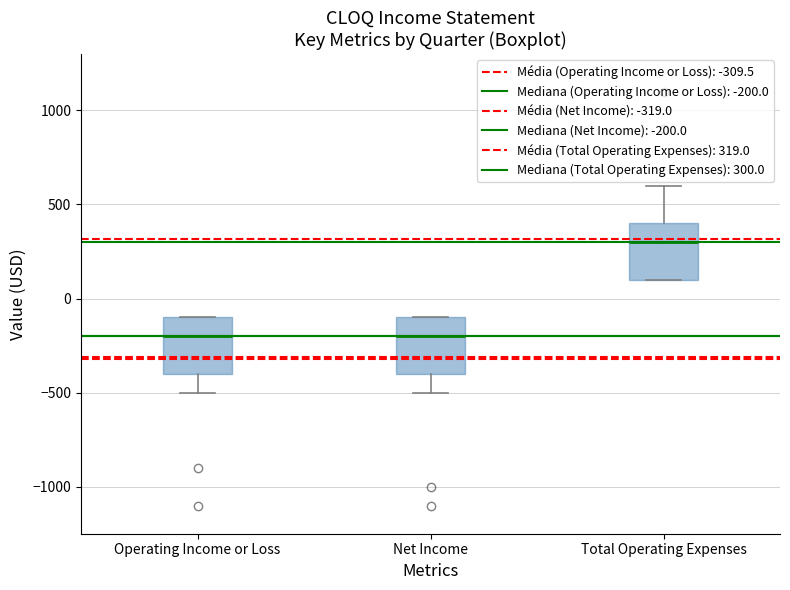

Reading left to right, read every box against the y-axis: the position of its median line, the range the box covers, and the ends of its whiskers. The values are not printed on the chart, so give them approximately, as read against the axis.

Operating Income or Loss: median -200, box -400 to -100, whiskers -500 to -100
Net Income: median -200, box -400 to -100, whiskers -500 to -100
Total Operating Expenses: median 300, box 100 to 400, whiskers 100 to 600